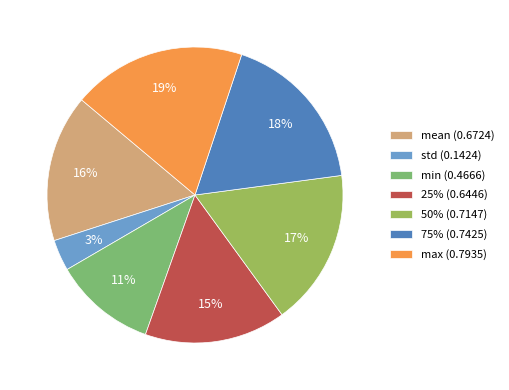

Is there any slice that represents more than half of the pie?

No